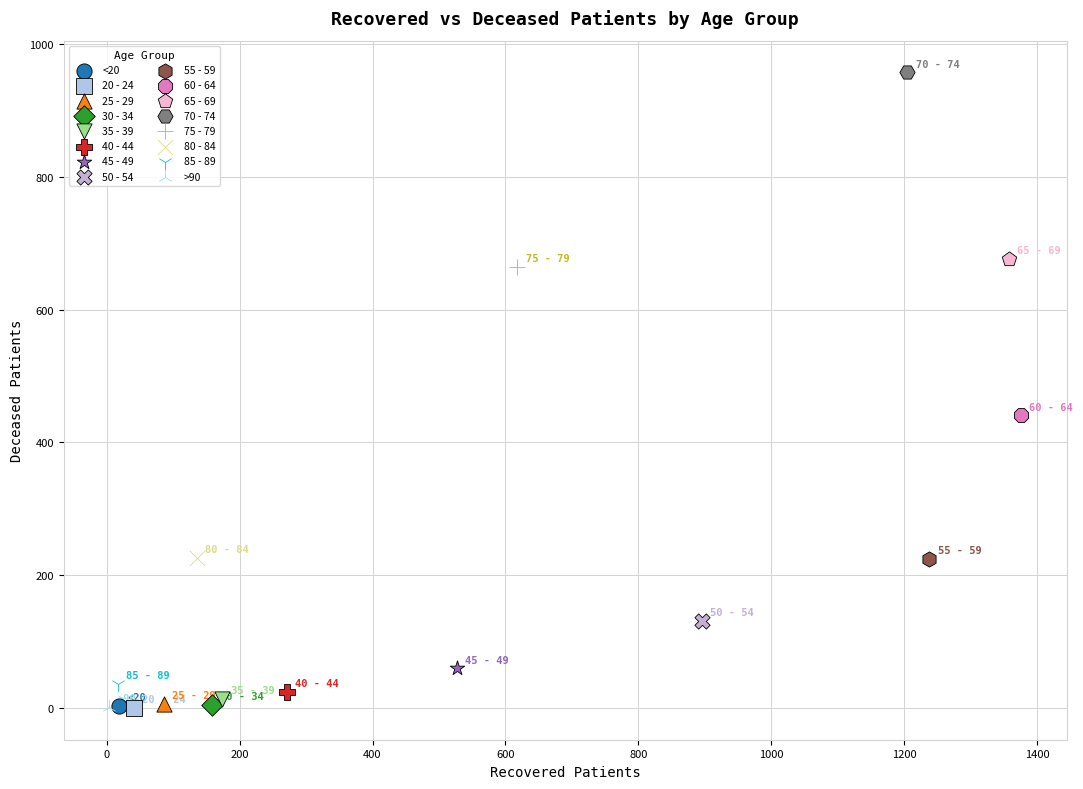

What are all the series names shown in the legend?

<20, 20 - 24, 25 - 29, 30 - 34, 35 - 39, 40 - 44, 45 - 49, 50 - 54, 55 - 59, 60 - 64, 65 - 69, 70 - 74, 75 - 79, 80 - 84, 85 - 89, >90